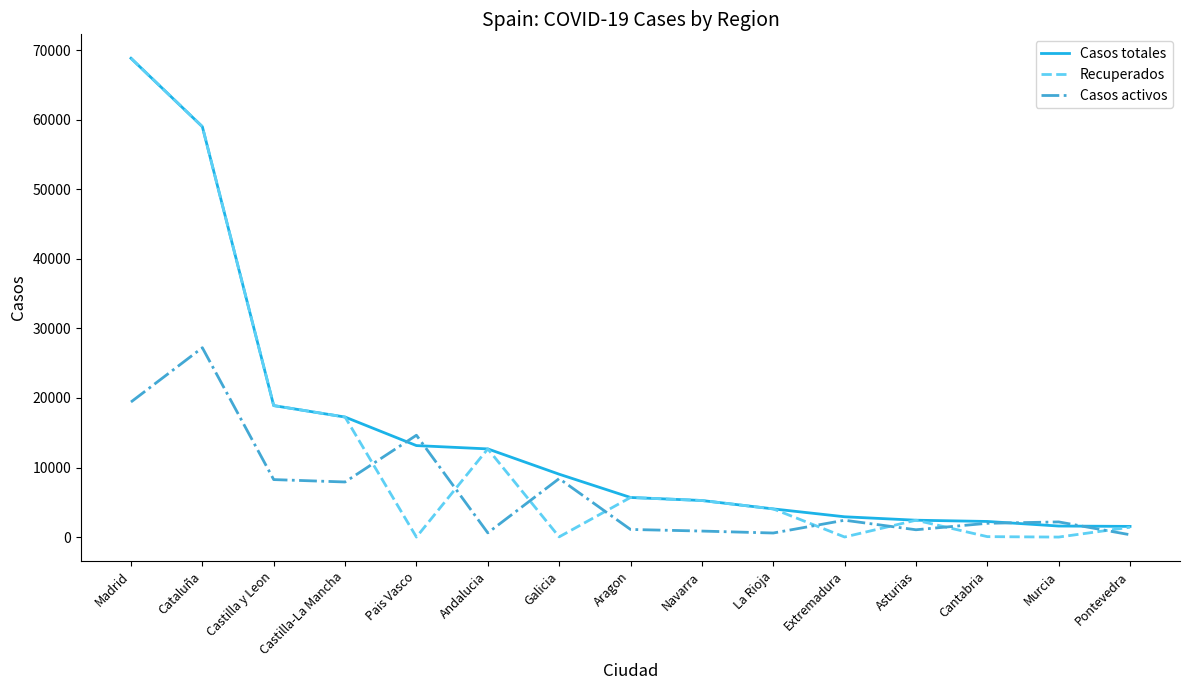

How many distinct data groups are displayed?

3